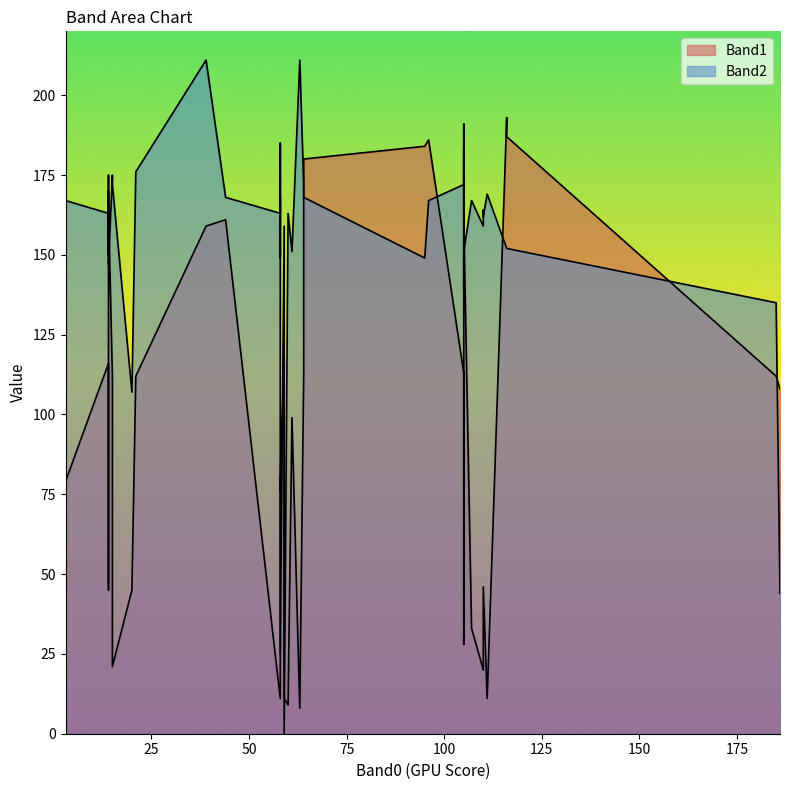

Which series has the widest spread of values?

Band2